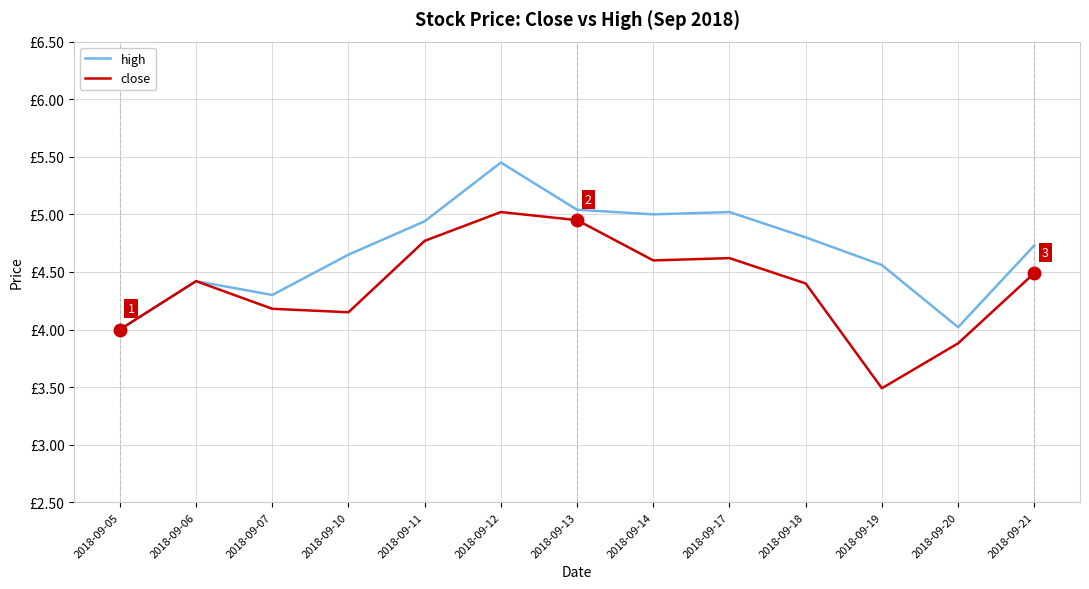

True or false: close has a value of 1.0 at 2018-09-12.

False